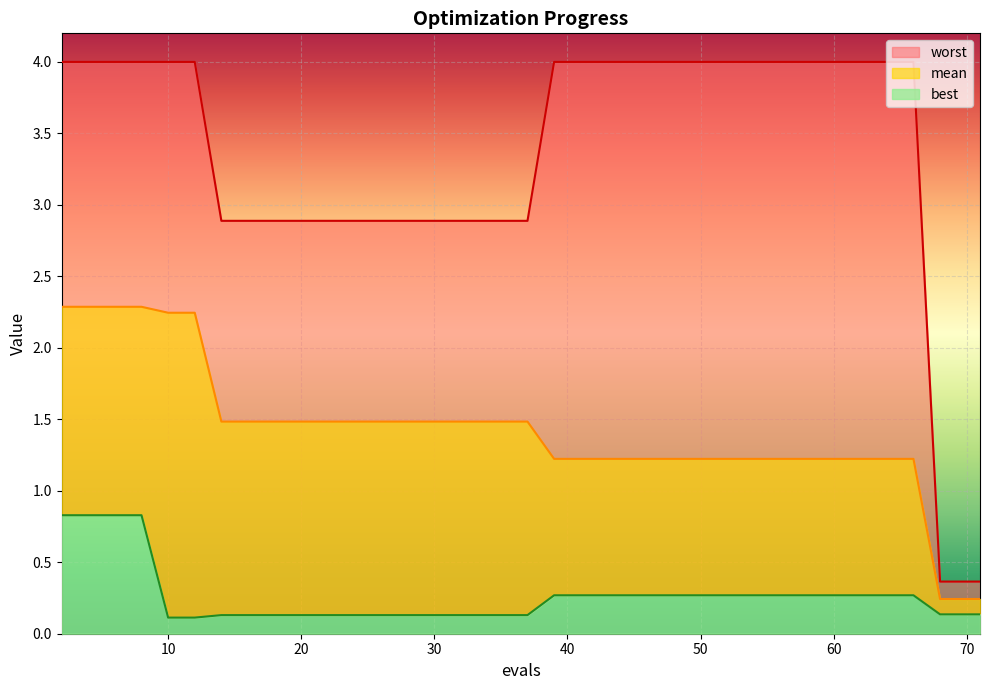

At which label does mean reach its minimum?

68